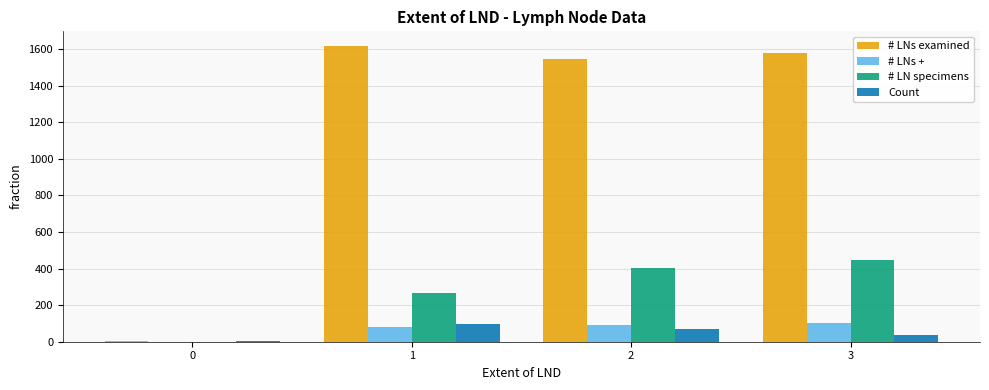

Reading left to right, extract all data points from this chart.

# LNs examined: 5	1617	1546	1579
# LNs +: 0	83	93	100
# LN specimens: 0	266	405	447
Count: 6	97	67	37